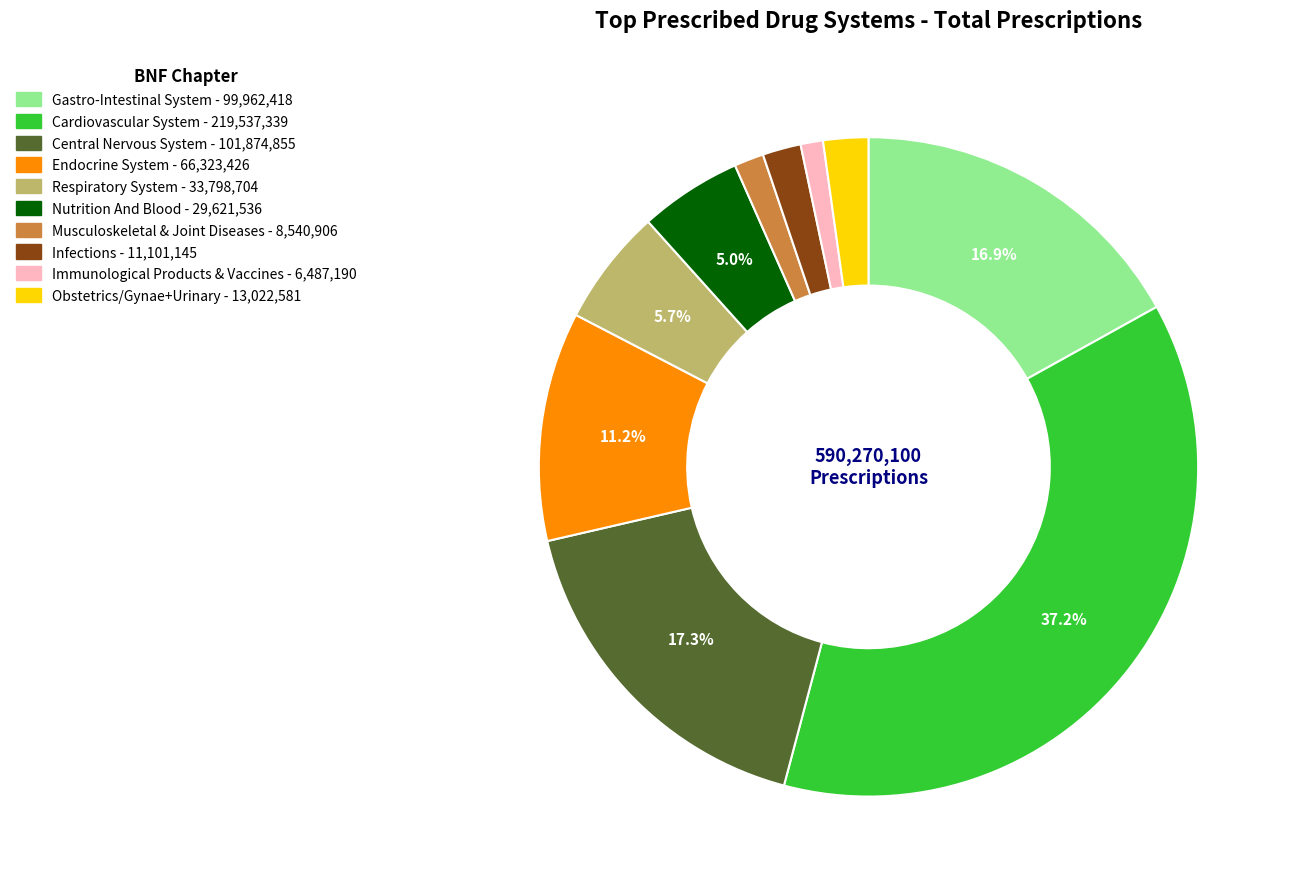

The Respiratory System slice represents 1% of the pie. True or false?

False